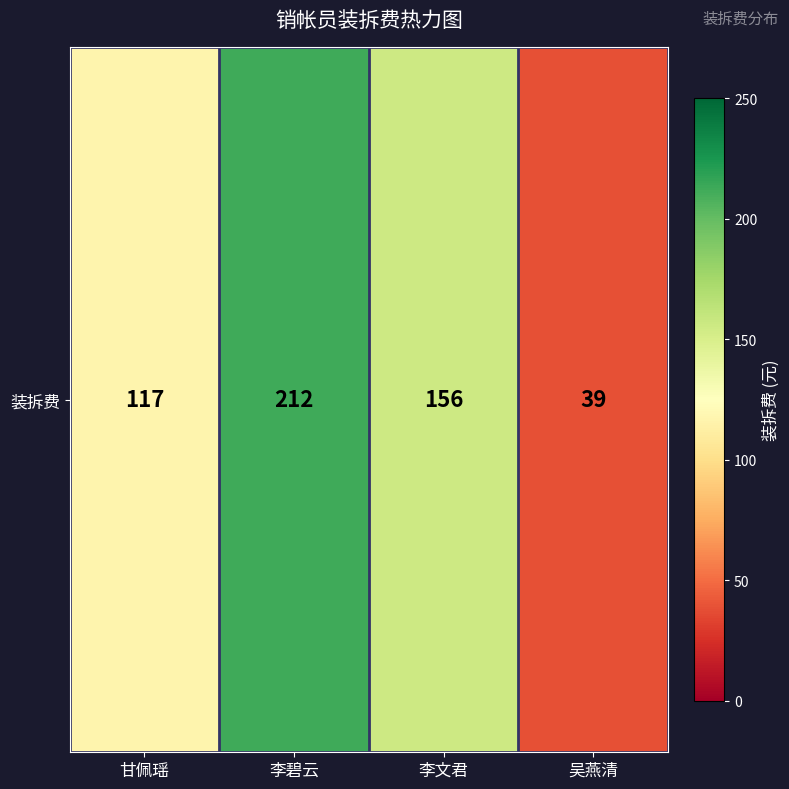

What is the difference between the maximum and minimum values?

173